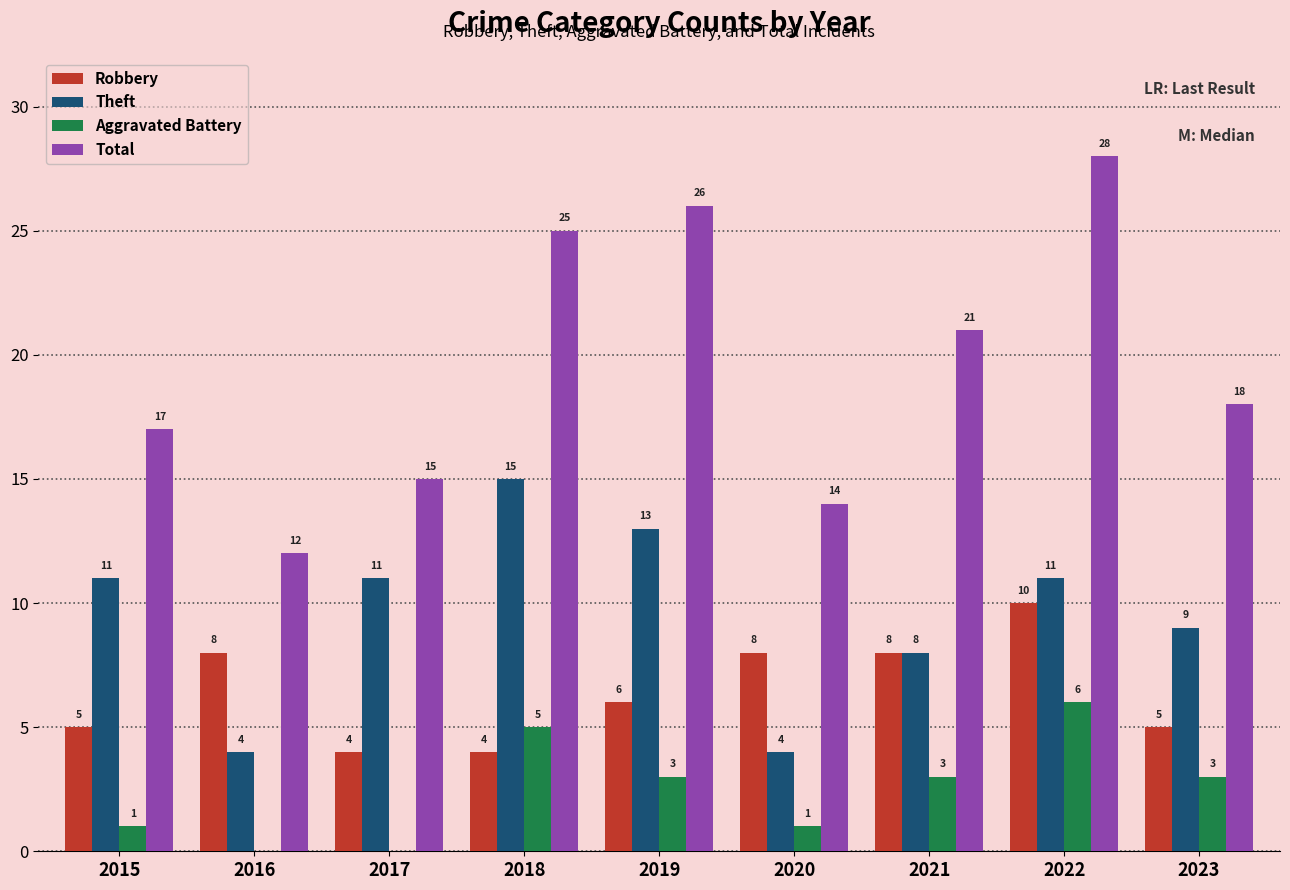

How many series are shown in this chart?

4